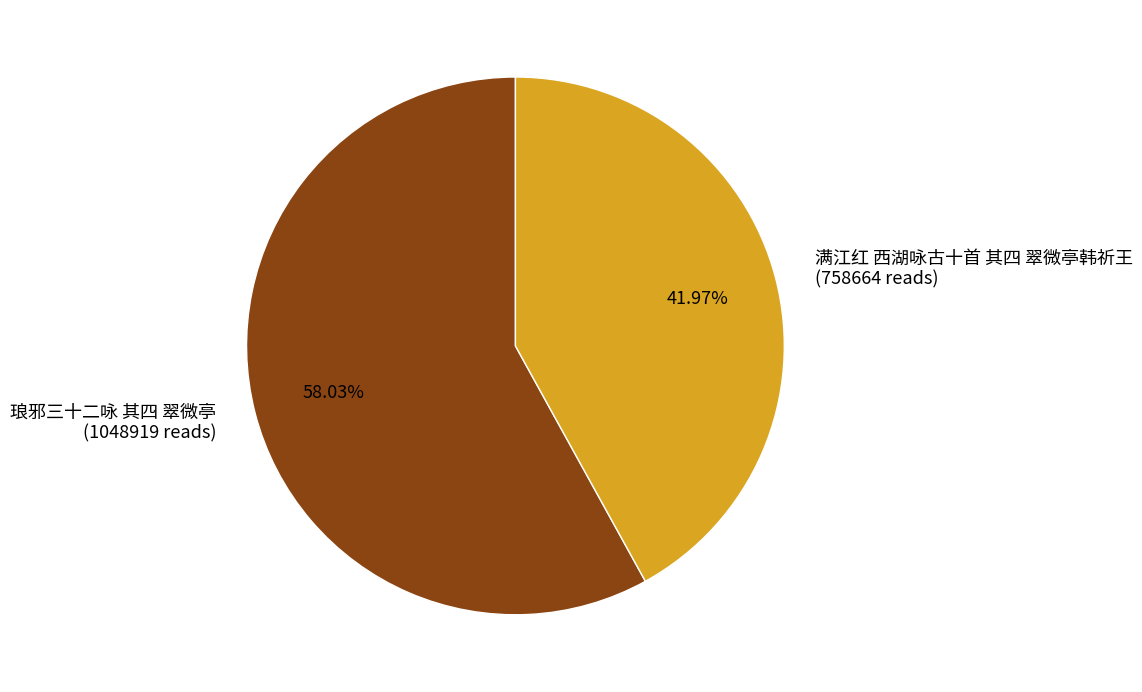

True or false: 满江红 西湖咏古十首 其四 翠微亭韩祈王 accounts for 42% of the total.

True